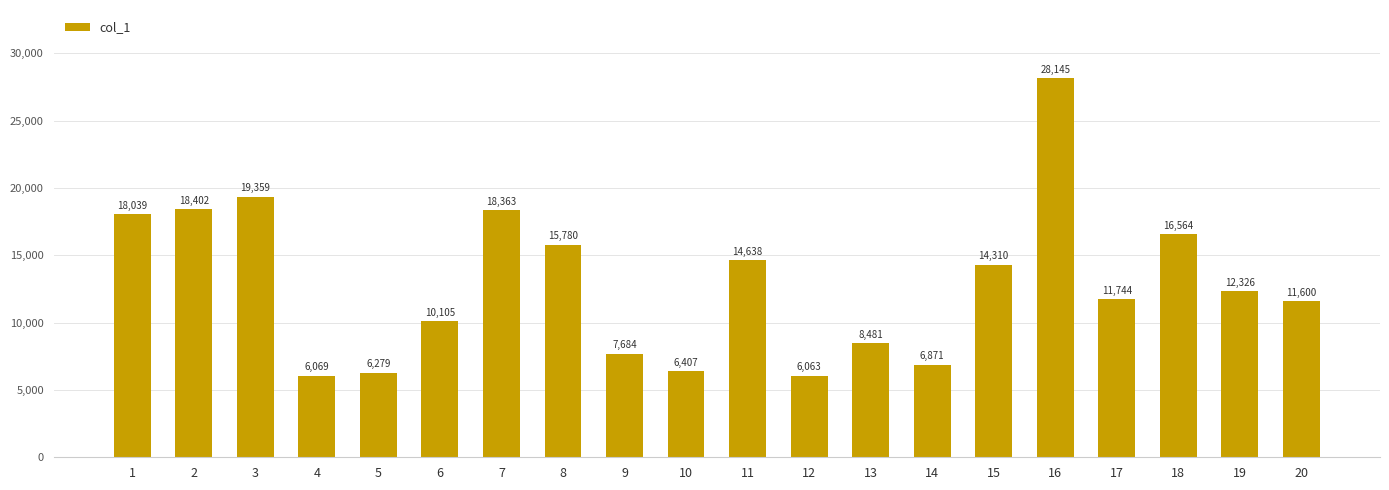

What is the greatest value displayed?

28144.6